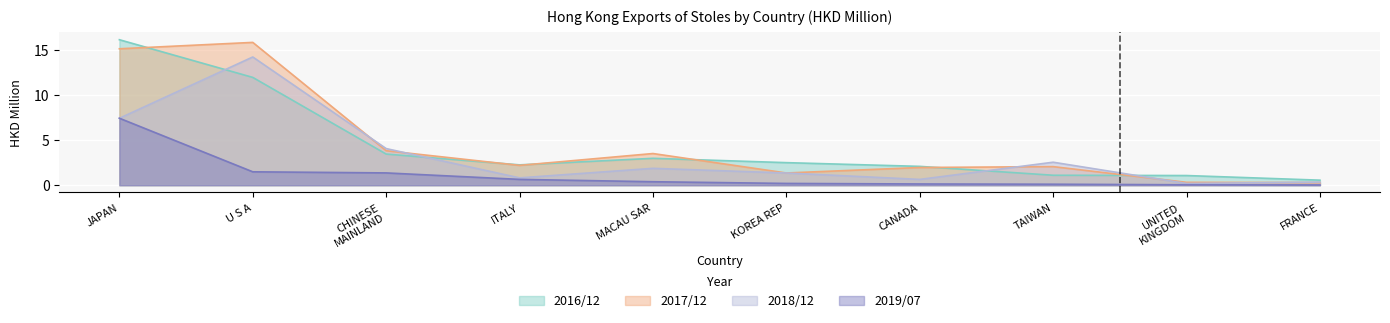

The 201907 series shows 0.1 at CANADA. True or false?

True